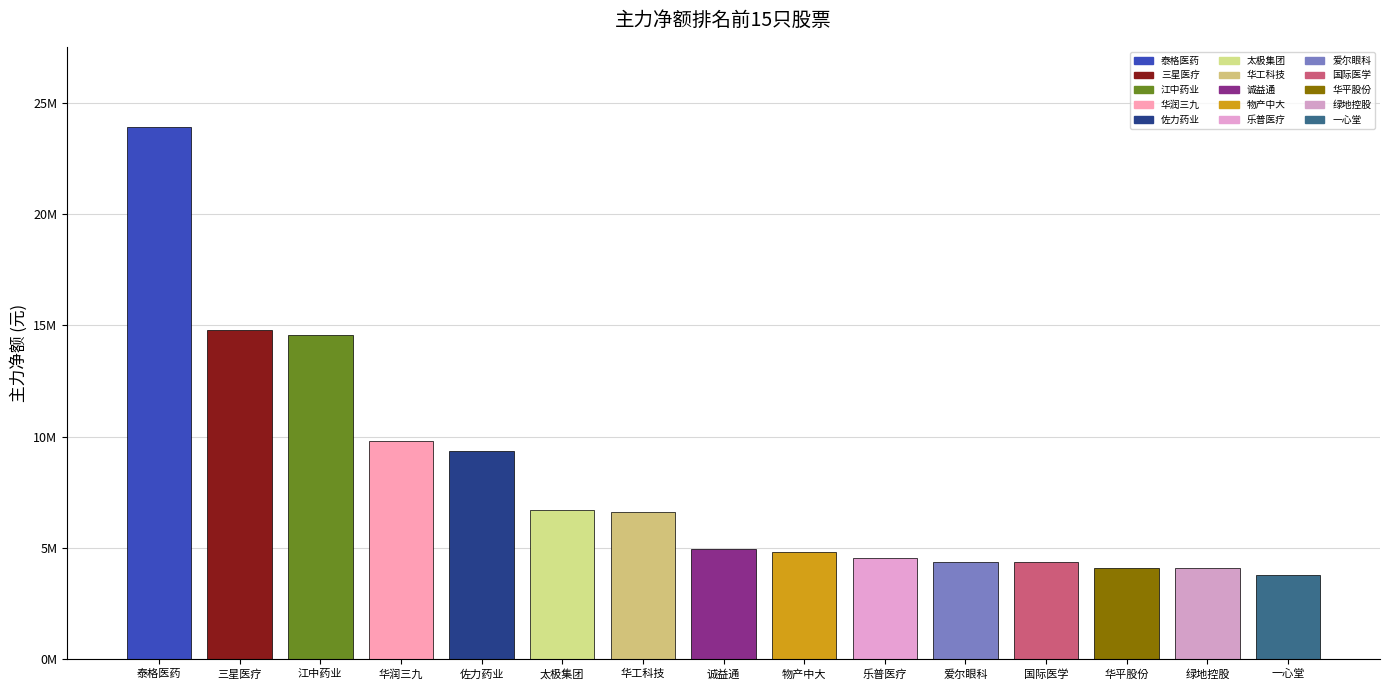

Which label corresponds to the largest value in the chart?

泰格医药